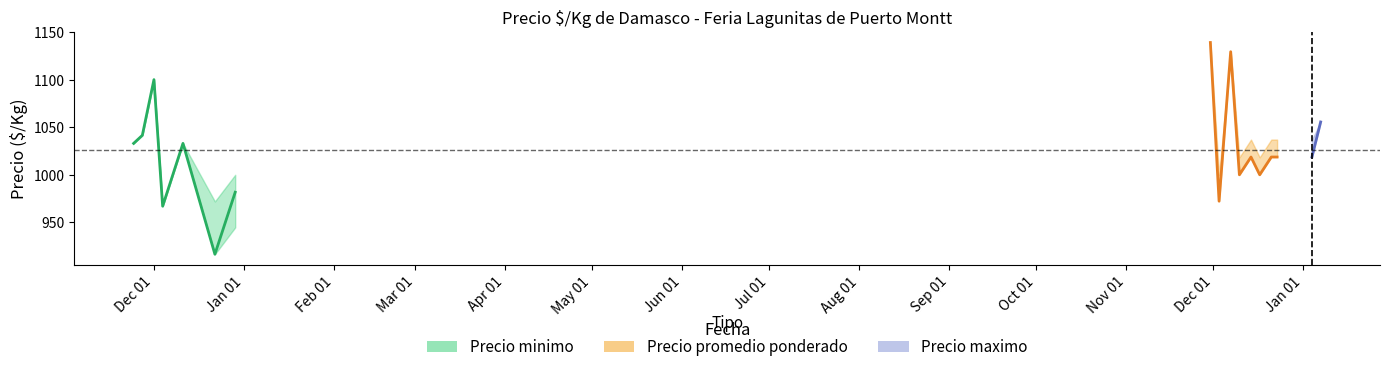

What is the highest value of the Precio promedio ponderado series?

1100.0